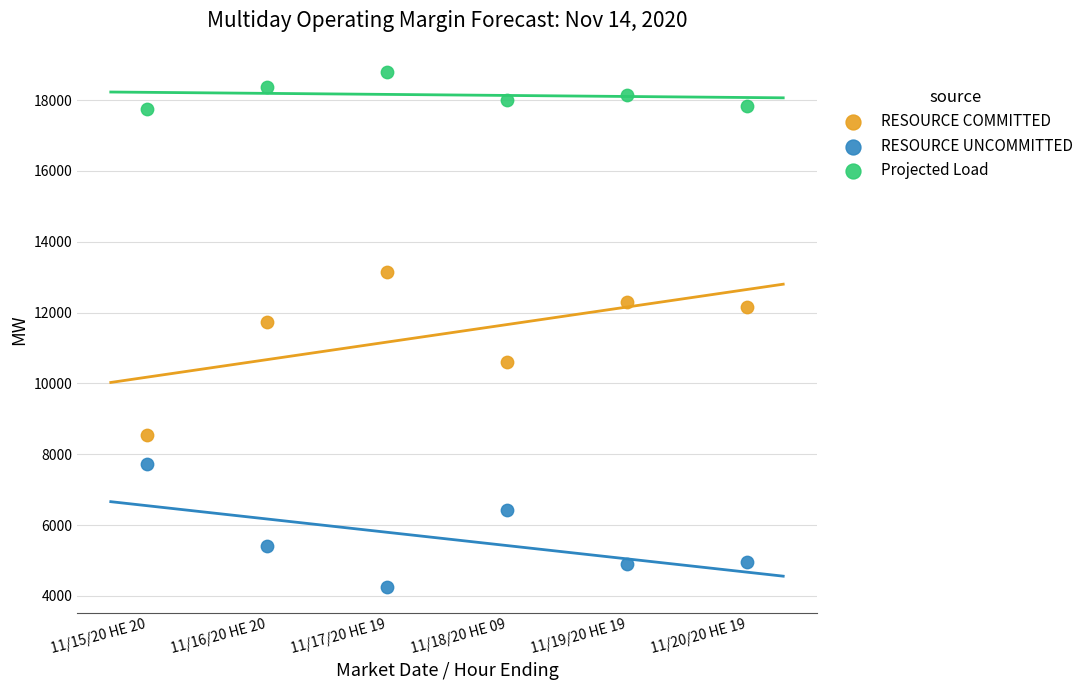

What are all the series names shown in the legend?

RESOURCE COMMITTED, RESOURCE UNCOMMITTED, Projected Load